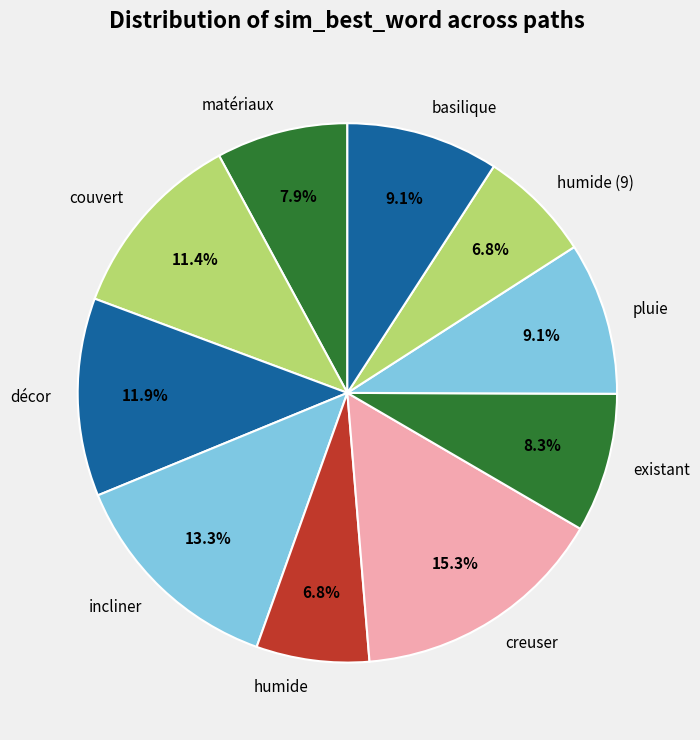

Does humide (9) represent more than half of the total?

No